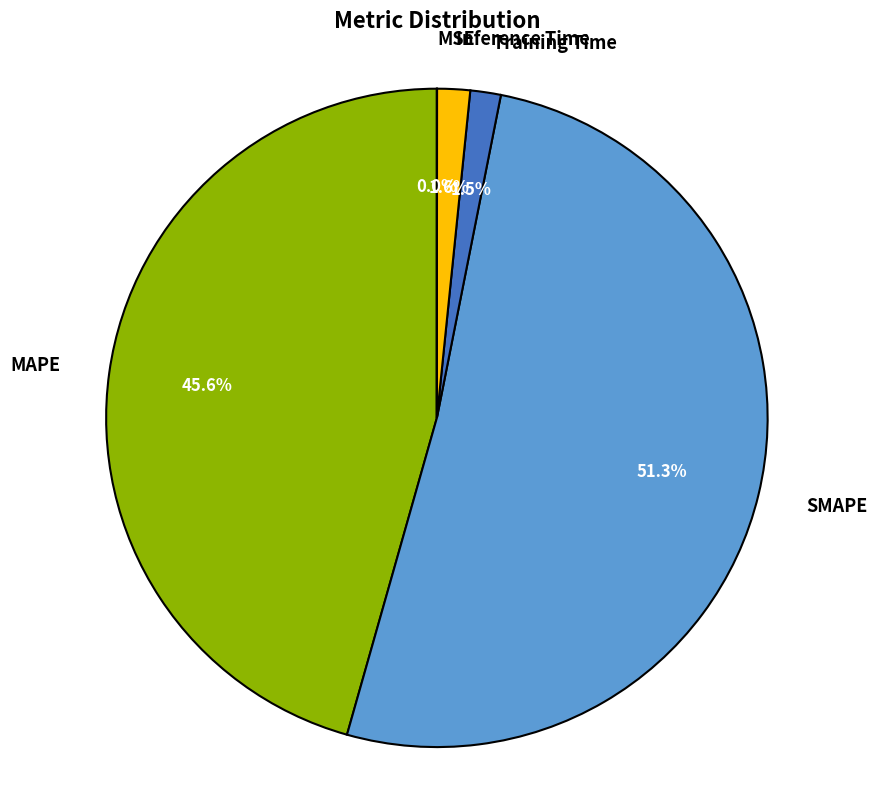

To the nearest percent, what is the average slice percentage?

20%